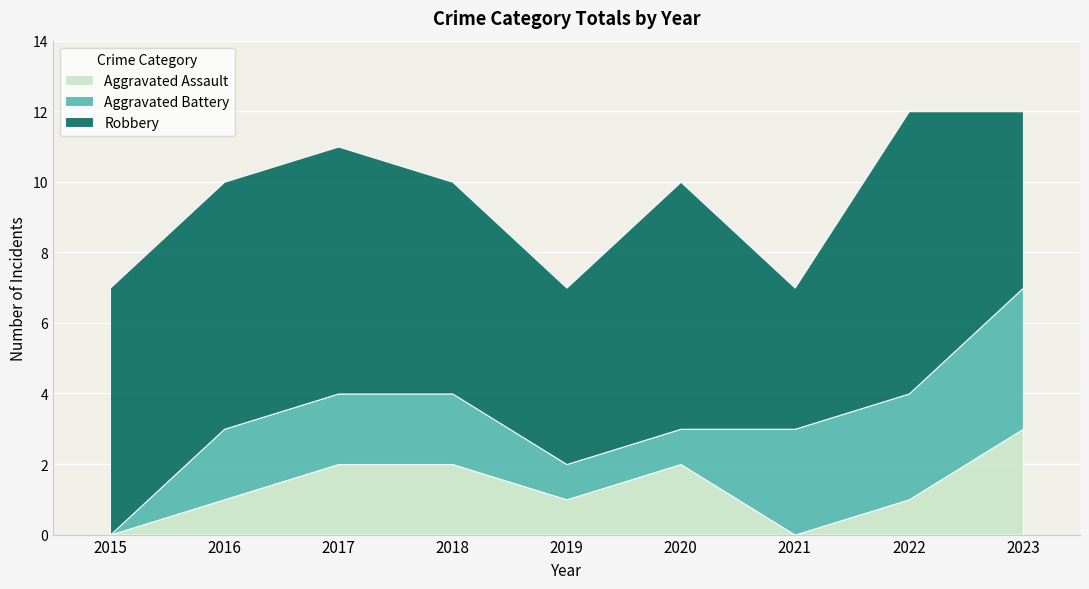

The value of Aggravated Battery at 2017 is 1. True or false?

False